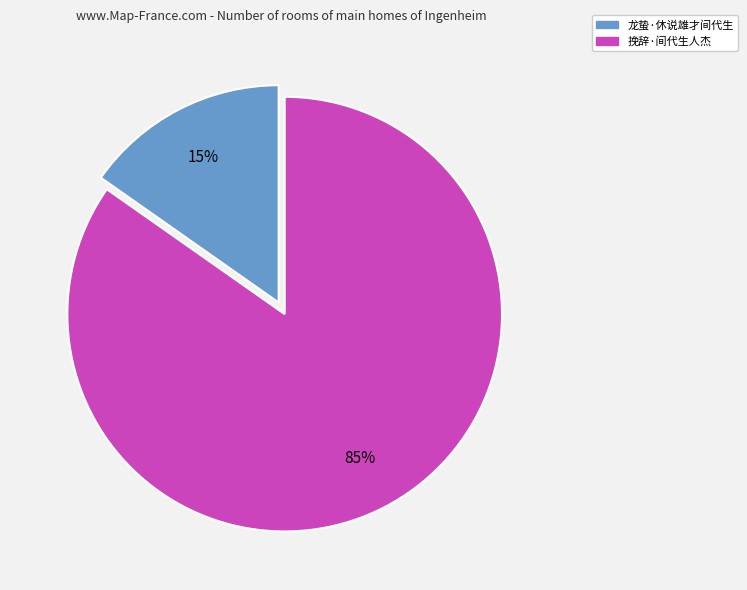

True or false: 挽辞·间代生人杰 accounts for 85% of the total.

True